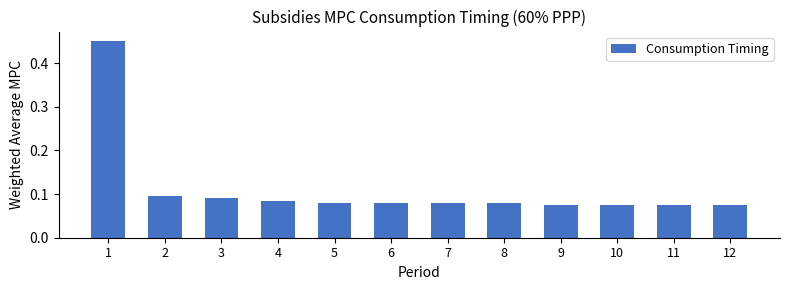

What is the difference between the maximum and second lowest values?

0.4